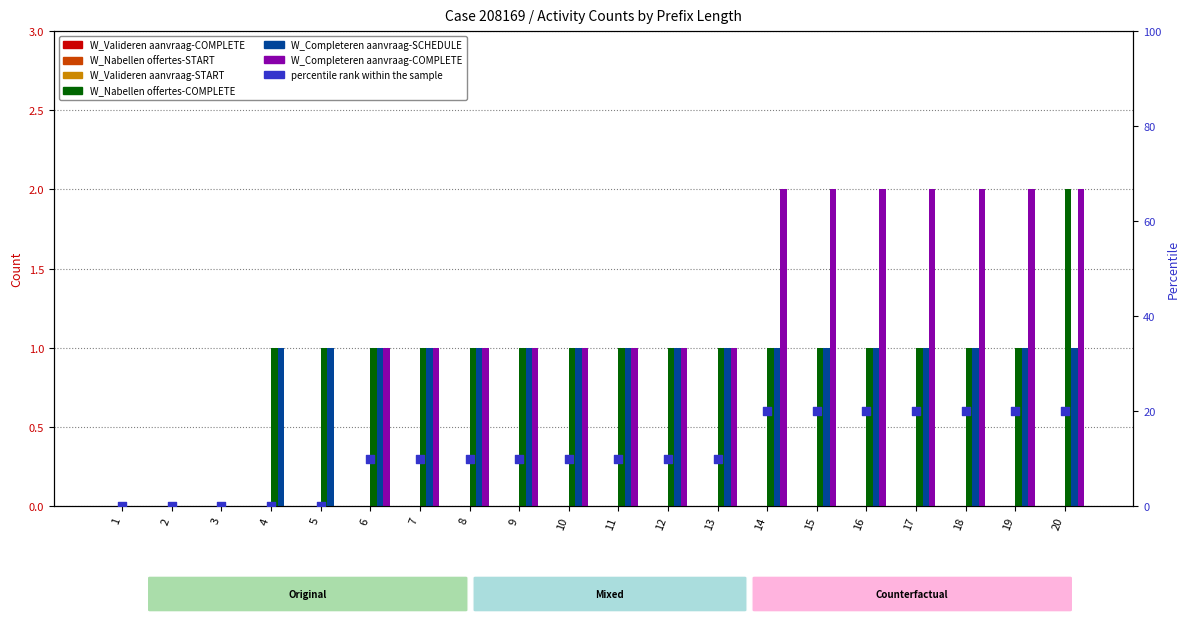

Which series has the widest spread of Y values?

W_Nabellen offertes-COMPLETE